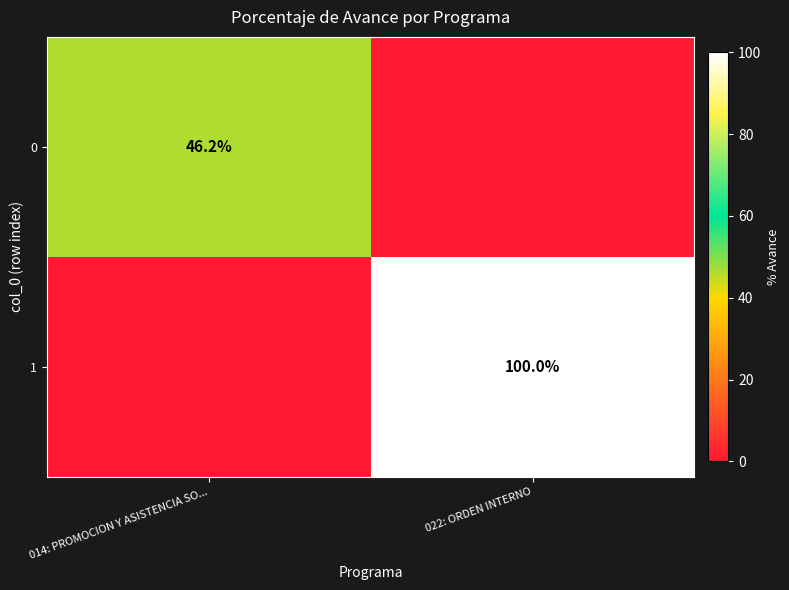

The 1 series shows 48.0 at 022: ORDEN INTERNO. True or false?

False